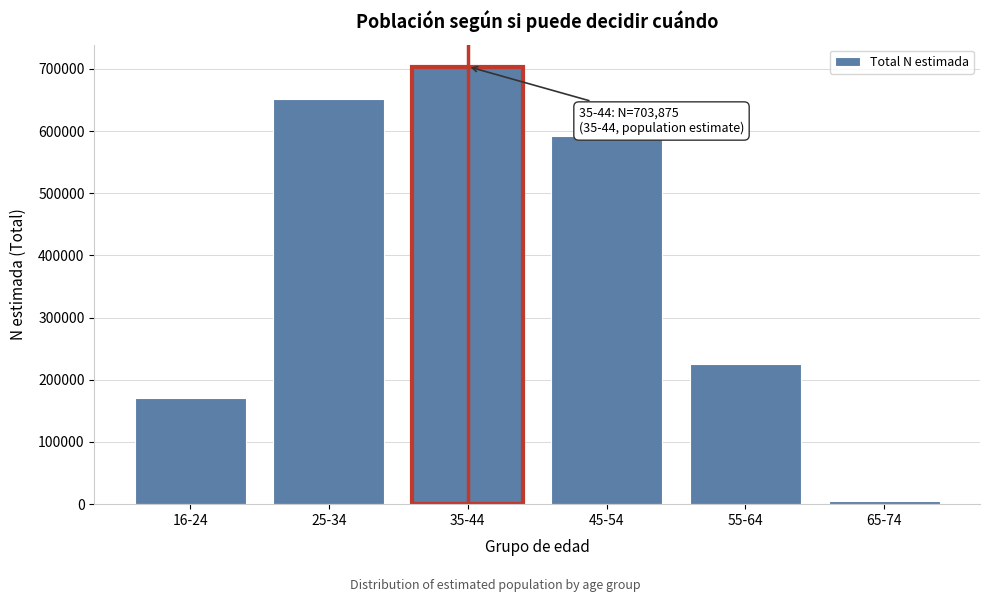

Reading left to right, list all the values displayed in this chart.

16-24=170652	25-34=651919	35-44=703875	45-54=591872	55-64=226075	65-74=5854